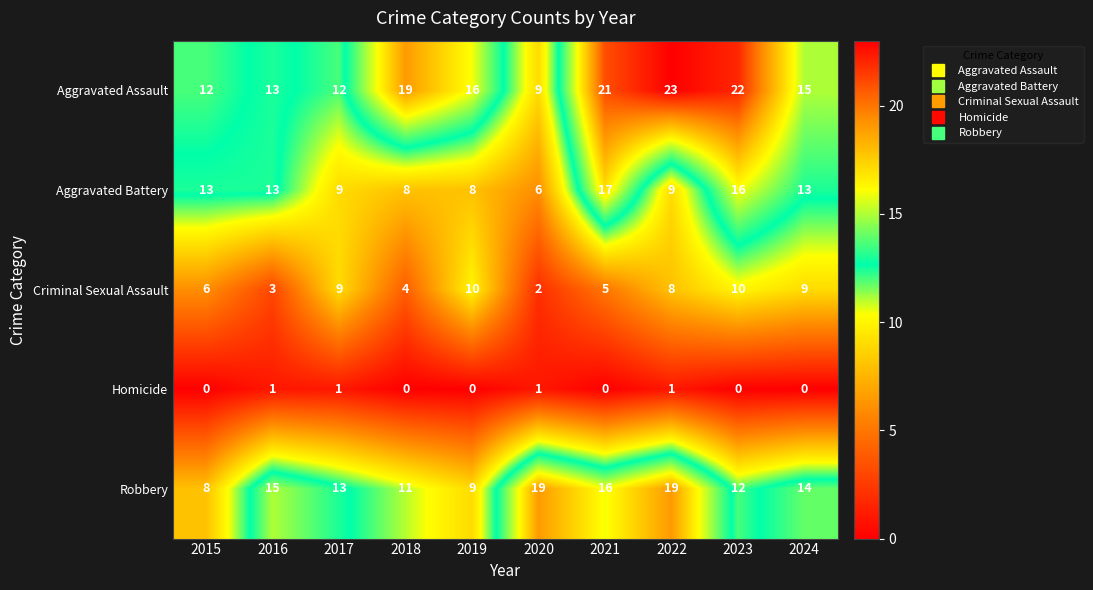

What is the spread (max minus min) of values at 2023?

22